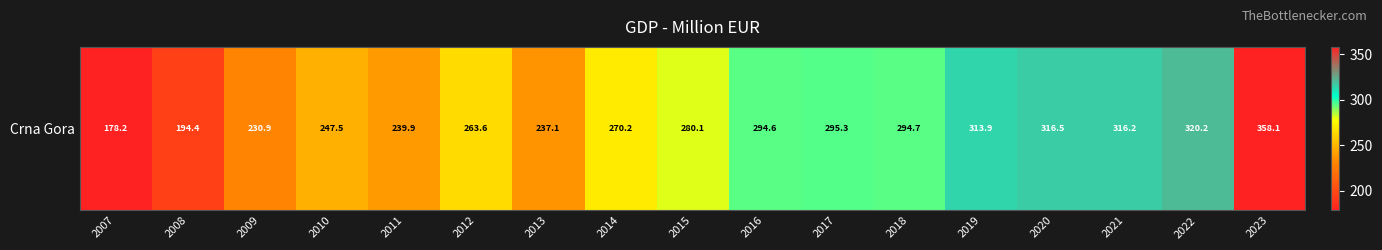

How many series are shown in this chart?

1